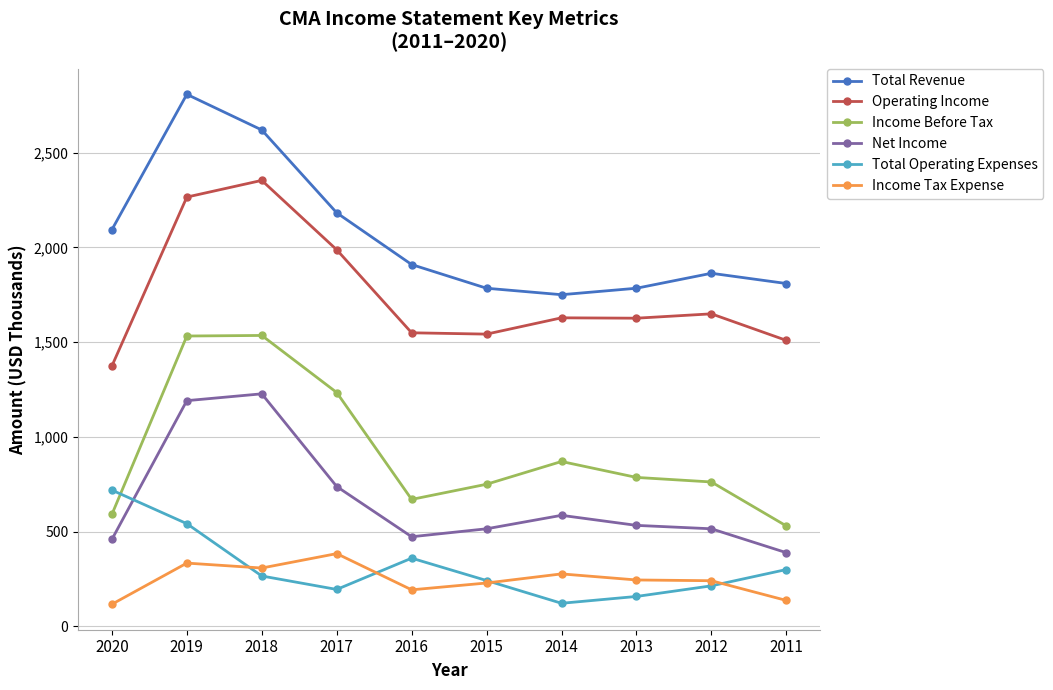

At 2020, list the series in order from smallest to largest.

Income Tax Expense, Net Income, Income Before Tax, Total Operating Expenses, Operating Income, Total Revenue